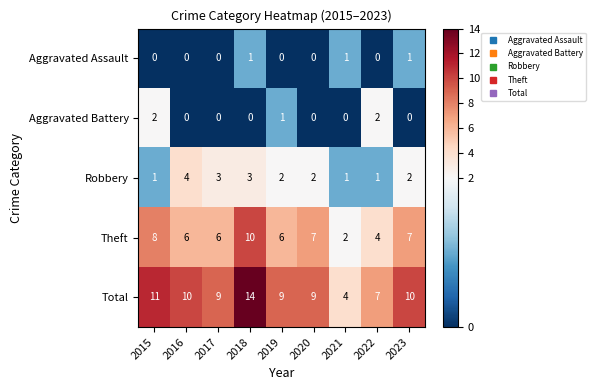

The Total series shows 4 at 2021. True or false?

True